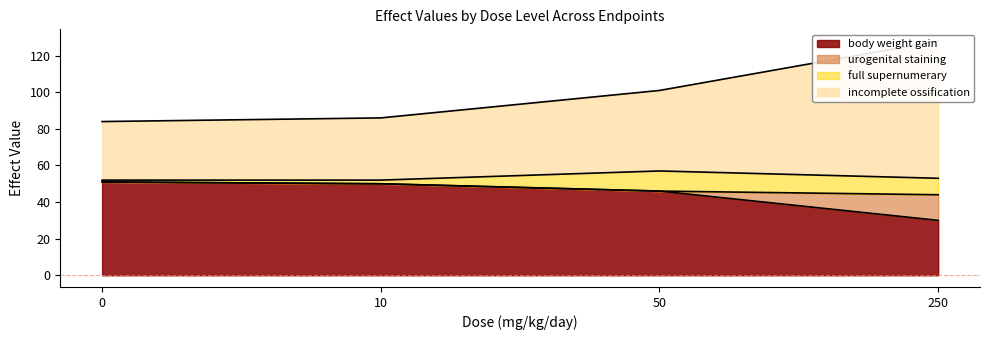

What is the highest value of the body weight gain series?

51